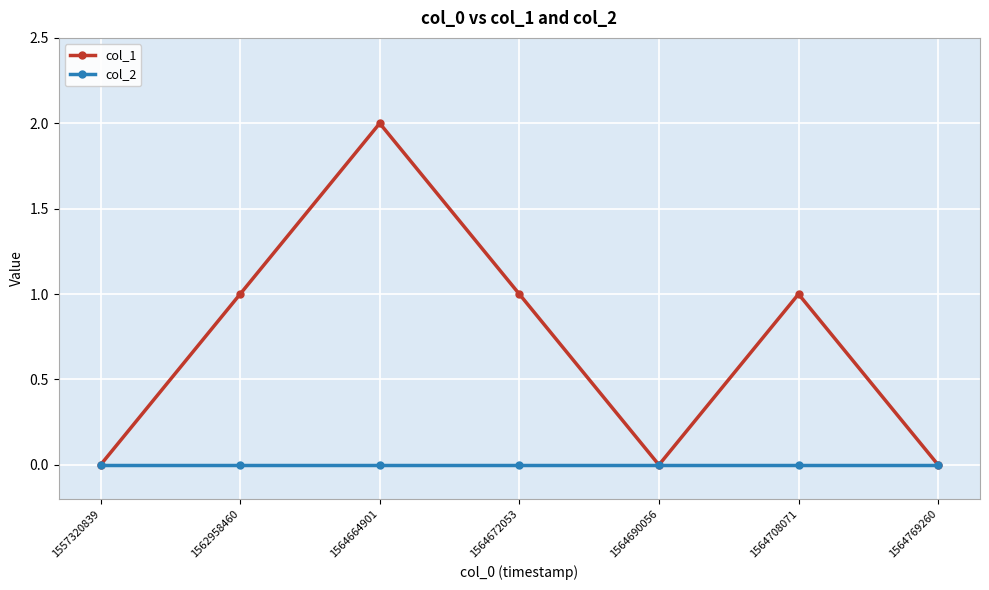

Reading right to left, list all the values displayed in this chart.

col_1: 1564769260=0	1564708071=1	1564690056=0	1564672053=1	1564664901=2	1562958460=1	1557320839=0
col_2: 1564769260=0	1564708071=0	1564690056=0	1564672053=0	1564664901=0	1562958460=0	1557320839=0